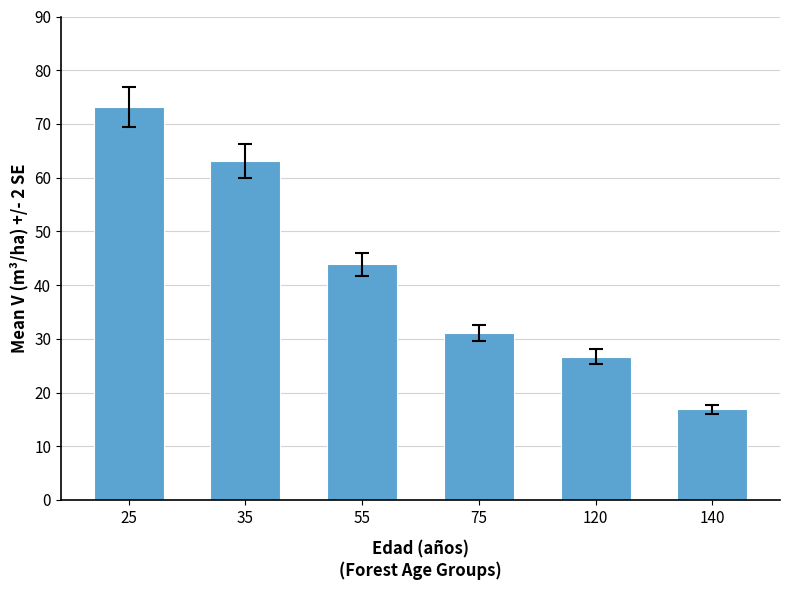

Approximately how many times larger is the value at 120 compared to 140?

1.6